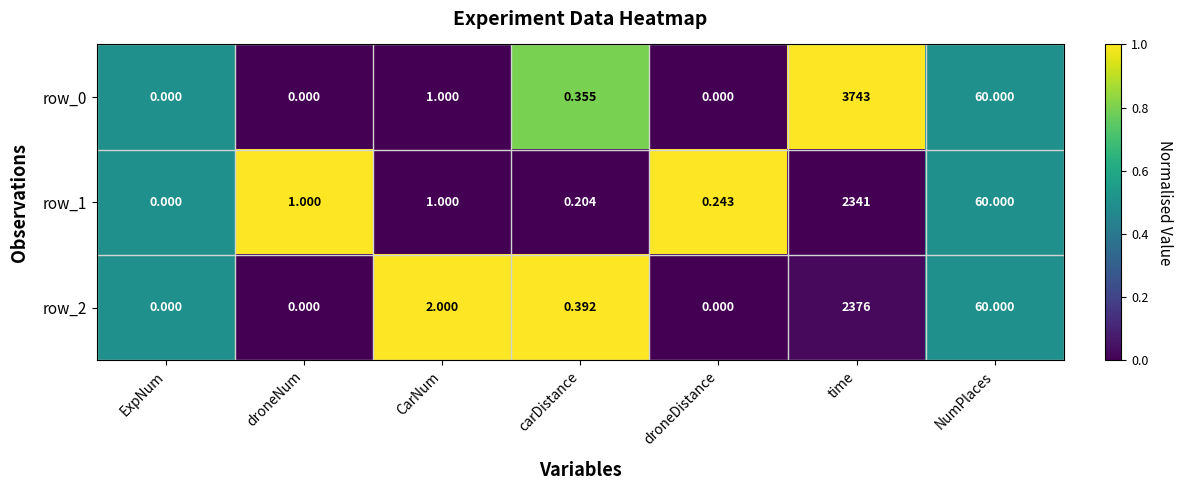

At which label does row_2 reach its peak?

time